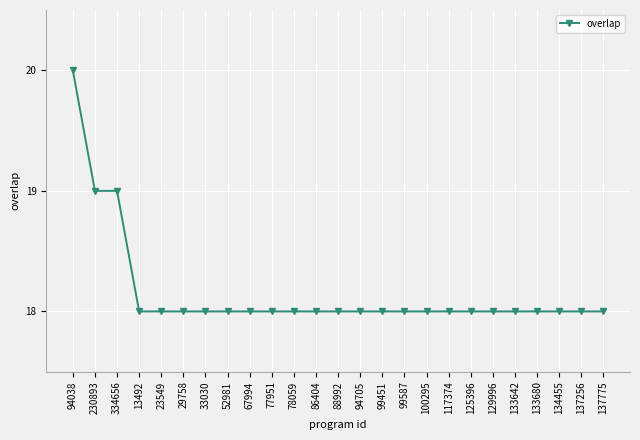

What is the label of the 22nd point from the right?

13492